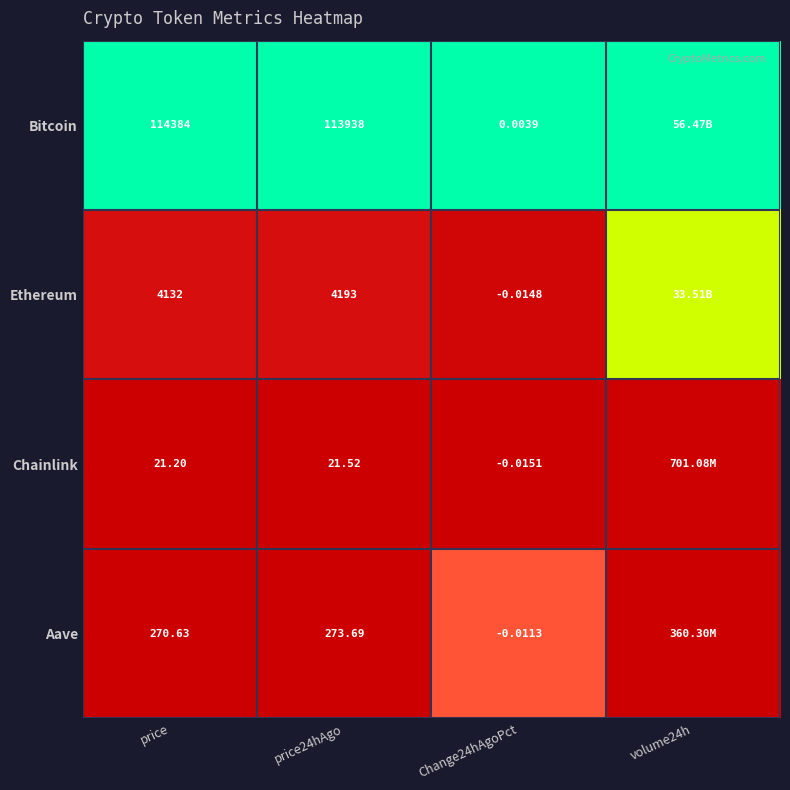

Which has a higher value, volume24h or price?

volume24h